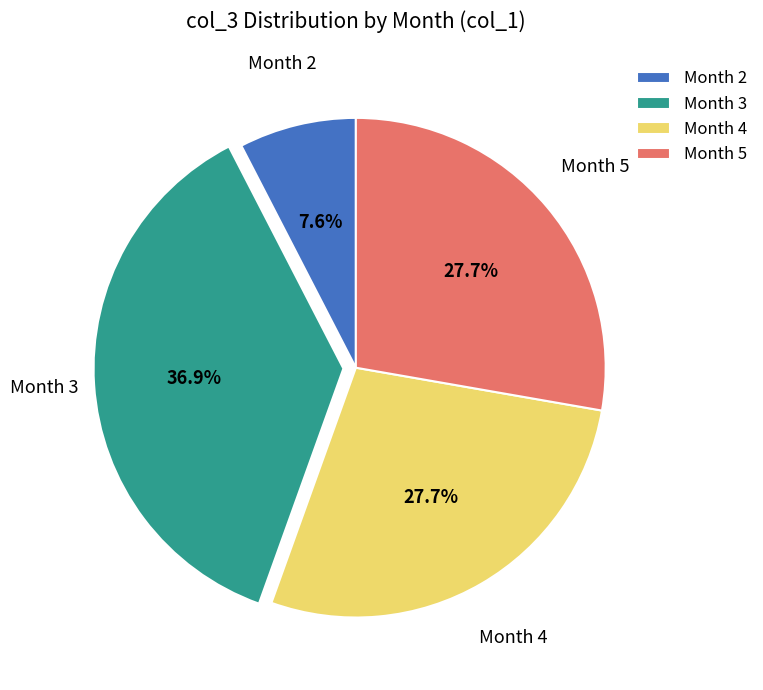

Which category has the smallest portion of the pie?

Month 2